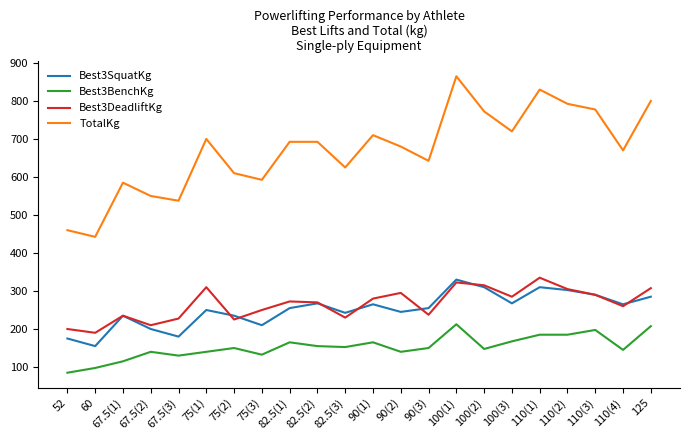

The Best3SquatKg series shows 116.5 at 82.5(3). True or false?

False